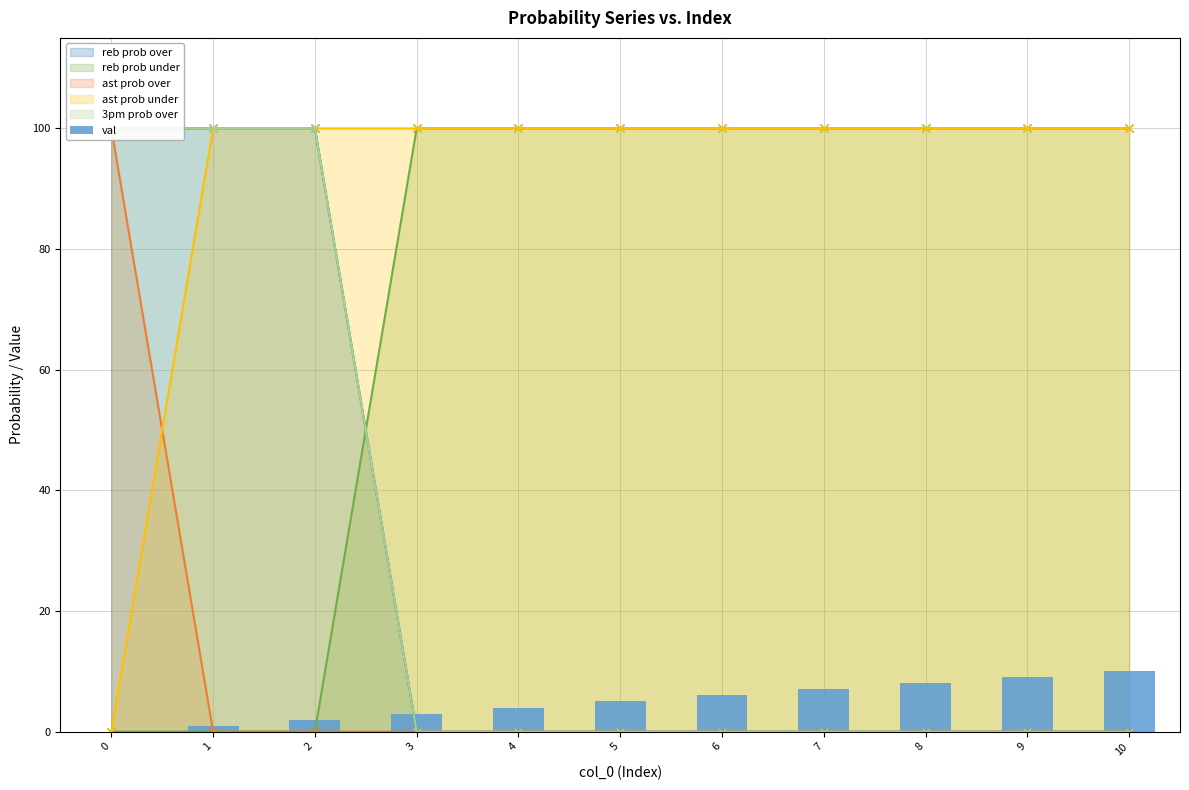

Reading left to right, what are all the values shown in this chart?

0=0	1=1	2=2	3=3	4=4	5=5	6=6	7=7	8=8	9=9	10=10